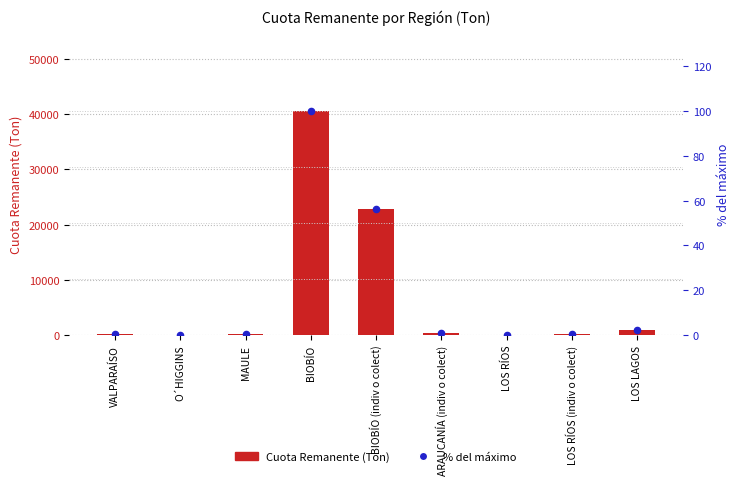

What are all the series names shown in the legend?

Cuota Remanente (Ton), % del máximo